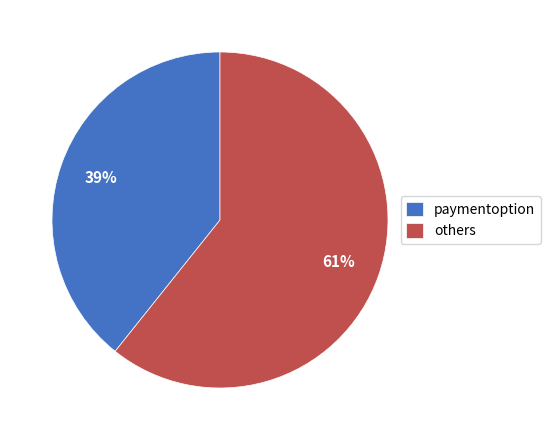

Which slice is the largest?

others